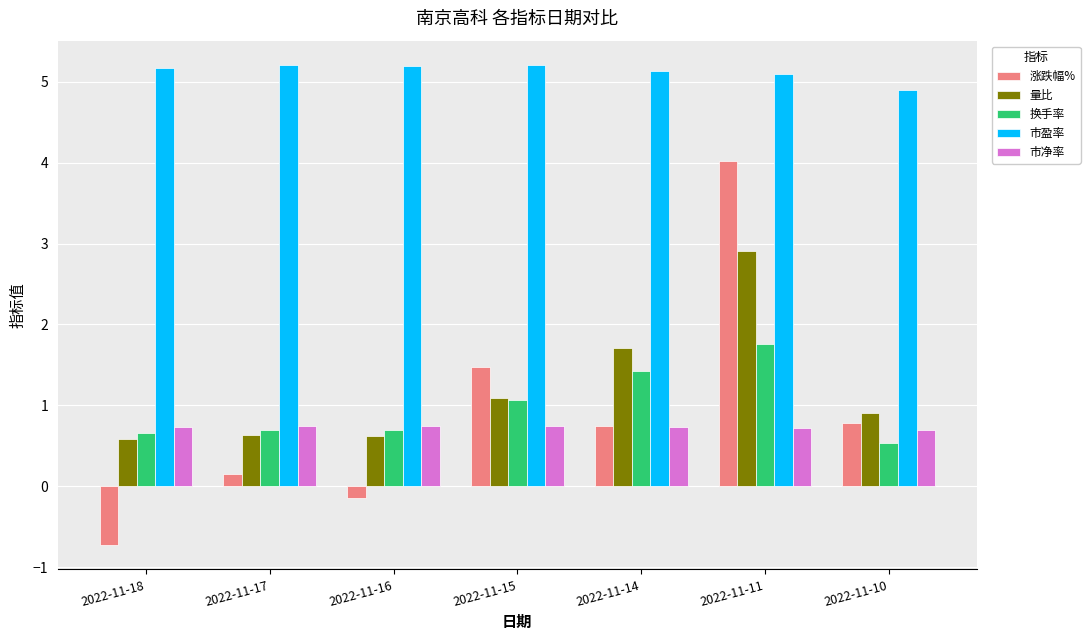

What is the sum of the 市净率 values at 2022-11-10 and 2022-11-14?

1.4